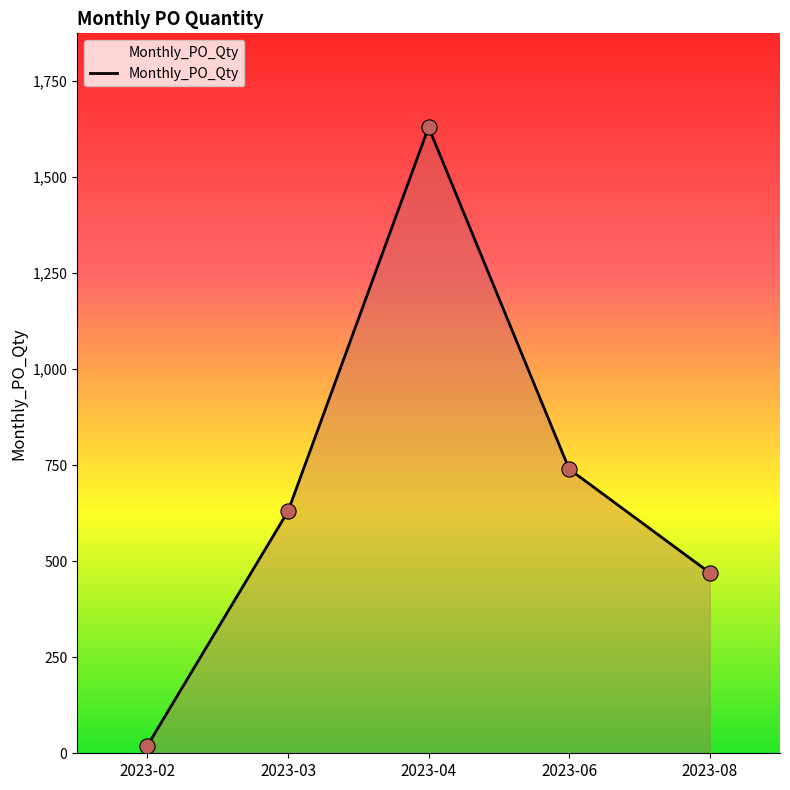

What is the ratio of the value at 2023-04 to the value at 2023-06?

2.2